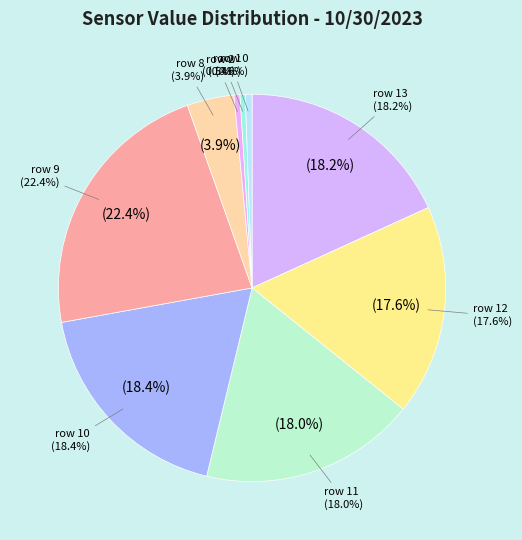

Does row 8 represent more than half of the total?

No